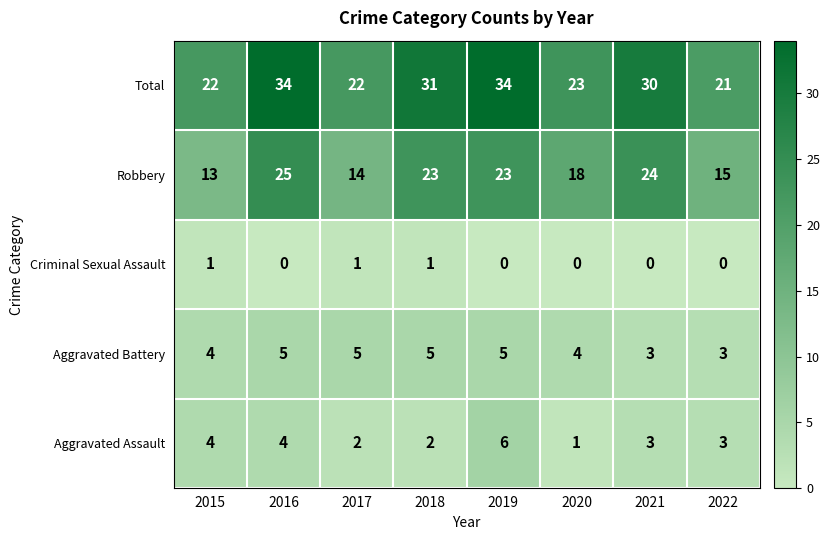

Which series has the widest spread of values?

Total